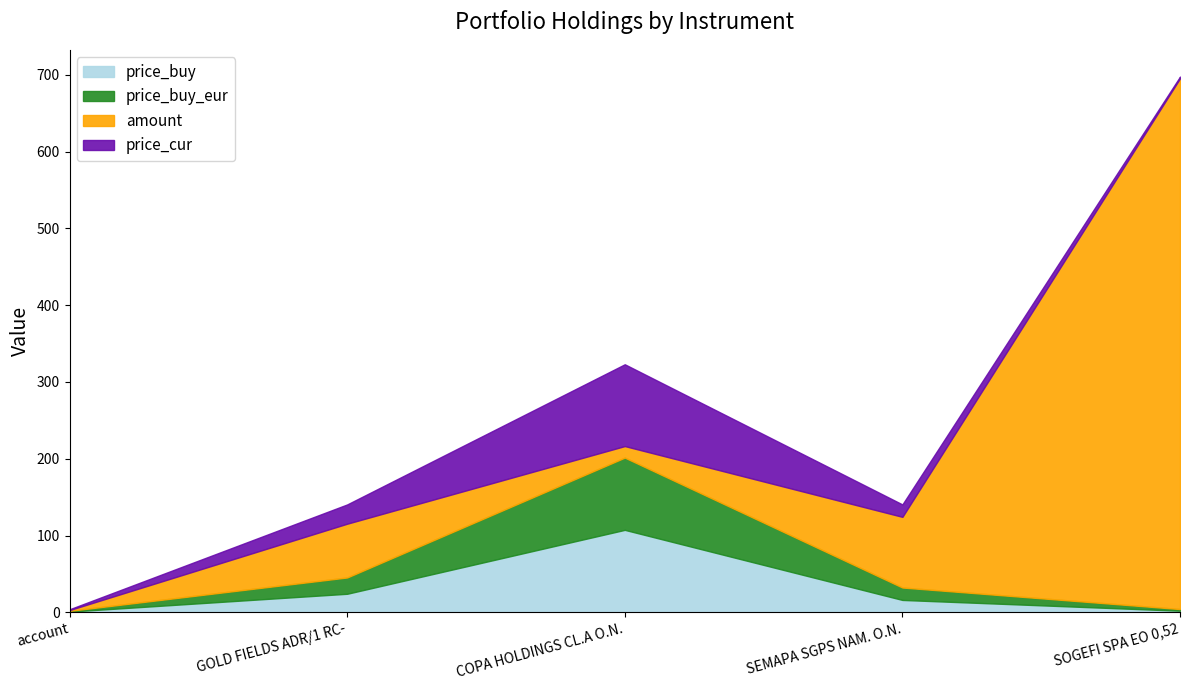

Reading left to right, list all the values displayed in this chart.

price_buy: 1.0	24.2	107.4	16.2	2.2
price_buy_eur: 1.0	21.2	94.1	16.2	2.2
amount: 1.0	70.0	15.0	92.0	691.0
price_cur: 1.0	25.1	106.5	16.2	2.2